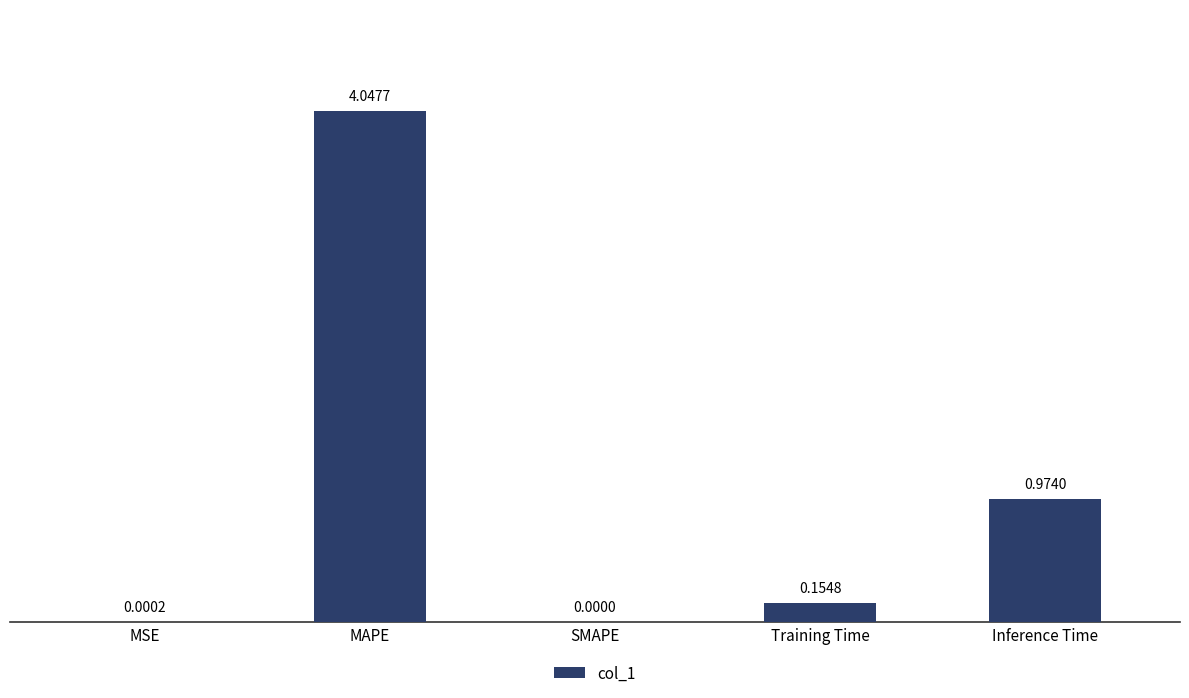

Does the chart contain stacked bars?

No